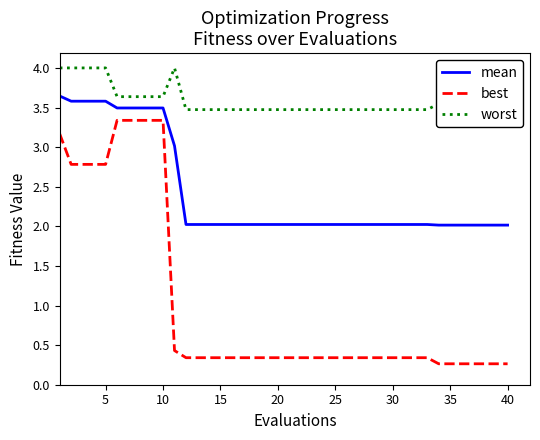

Which series has the largest total across all categories?

worst